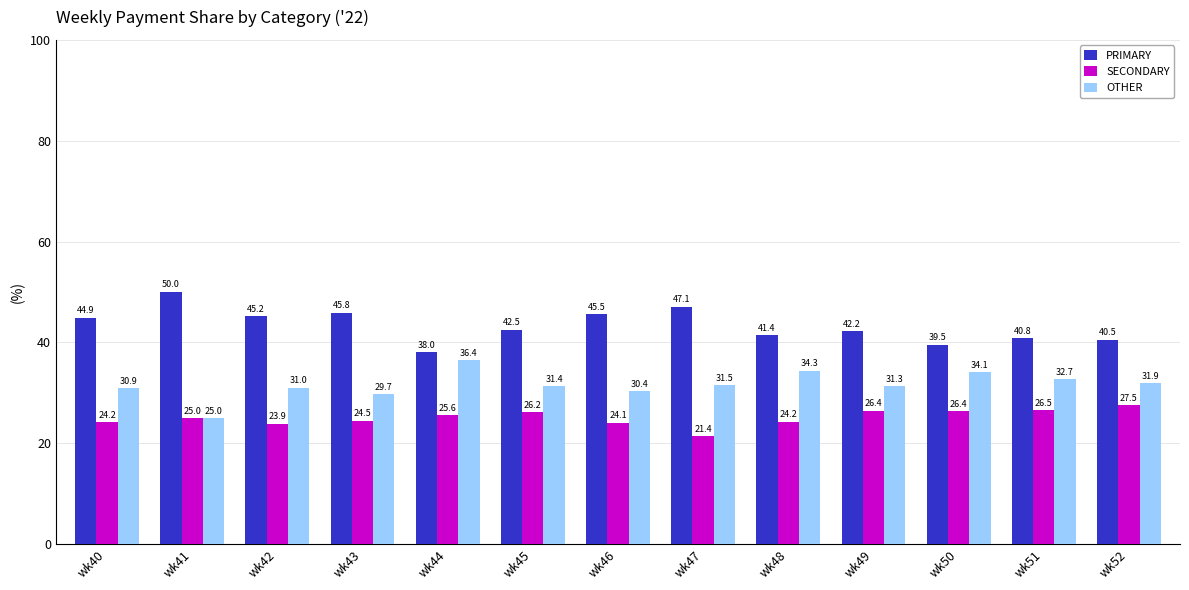

At how many categories does at least one series exceed 35?

13